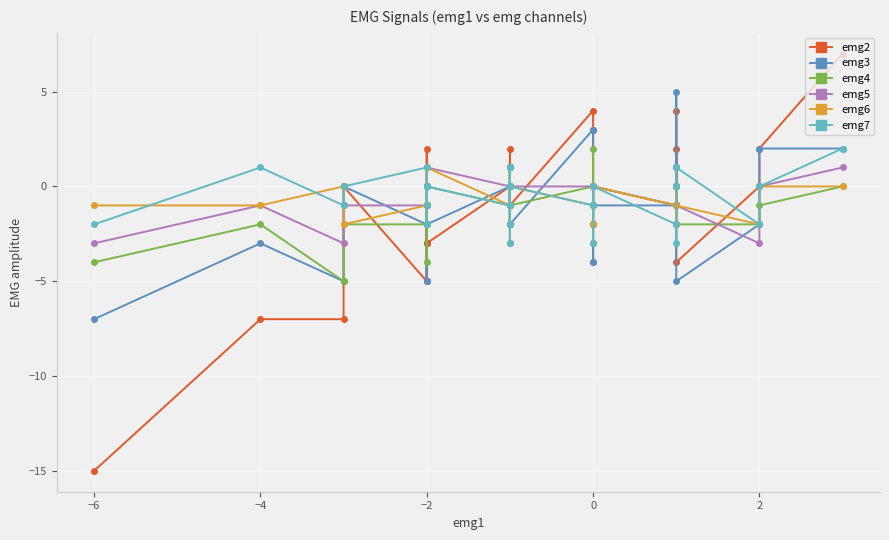

How many lines are shown in the chart?

6